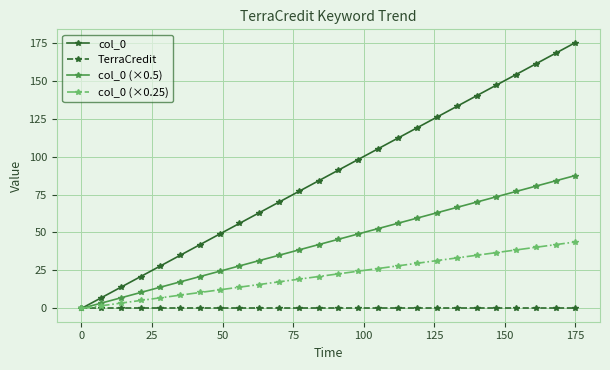

Which series has the largest total across all categories?

col_0